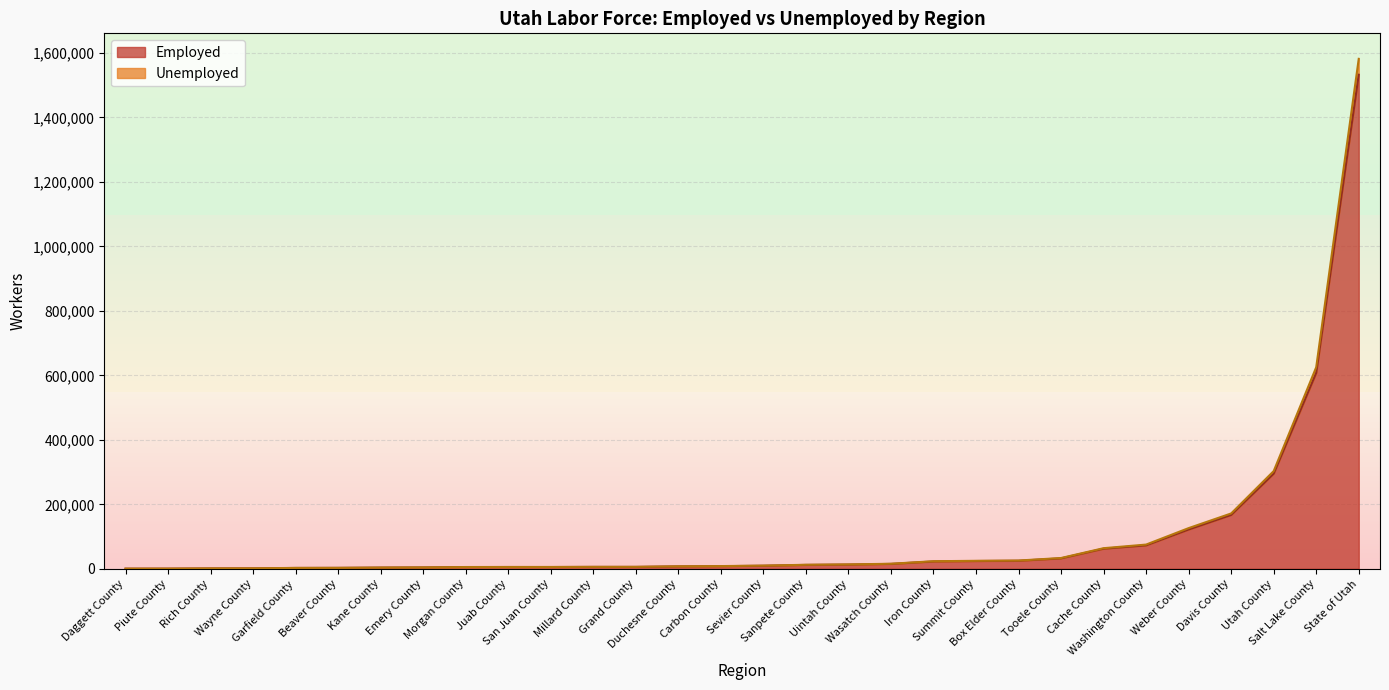

How many values in the Employed series are below 9464?

15